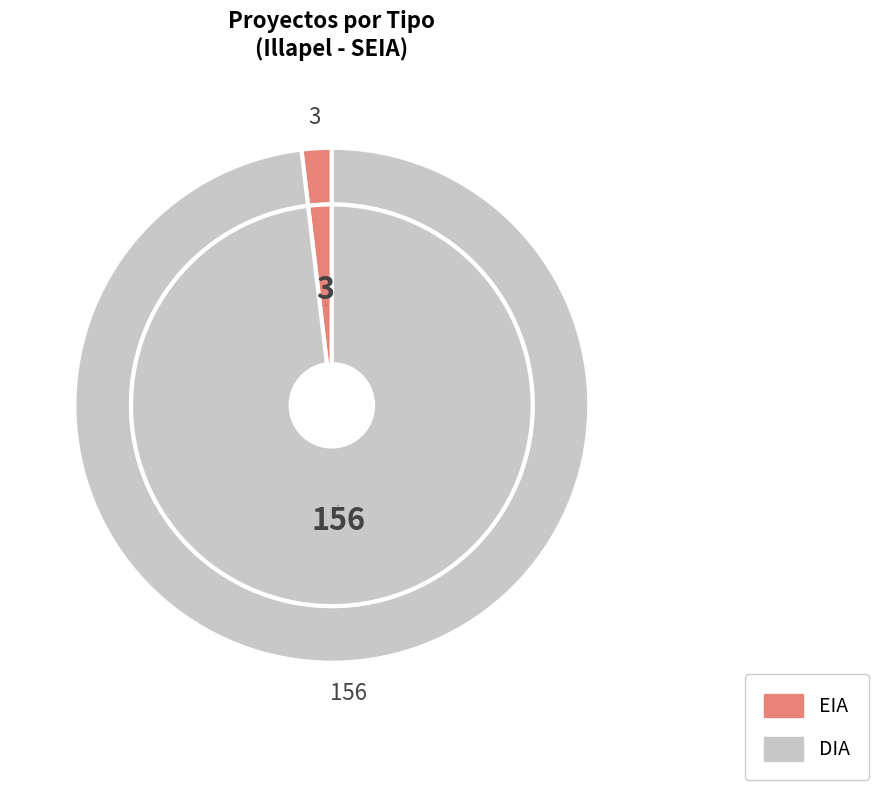

To the nearest percent, what is the difference between the EIA and DIA slice percentages?

96%